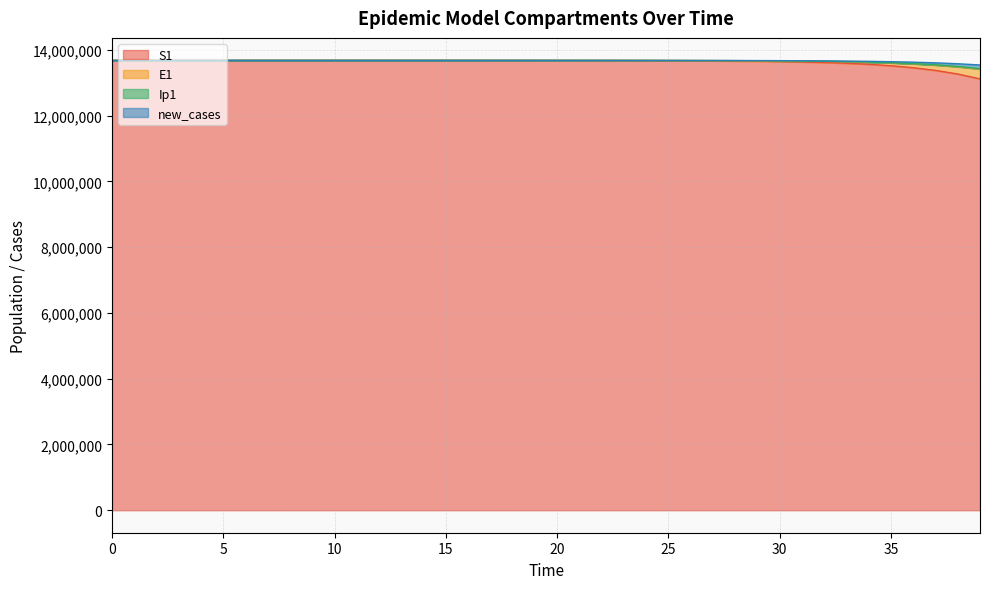

Which has a higher value, 25 or 16?

16